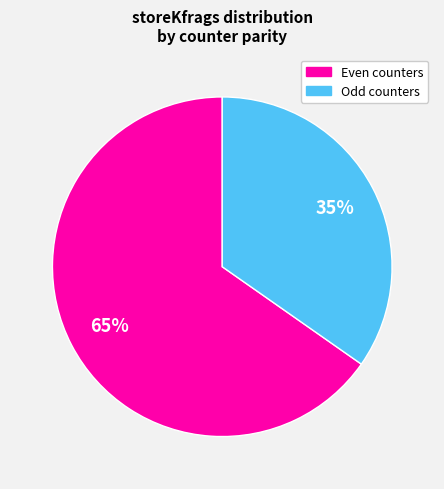

Which category accounts for the majority?

Even counters